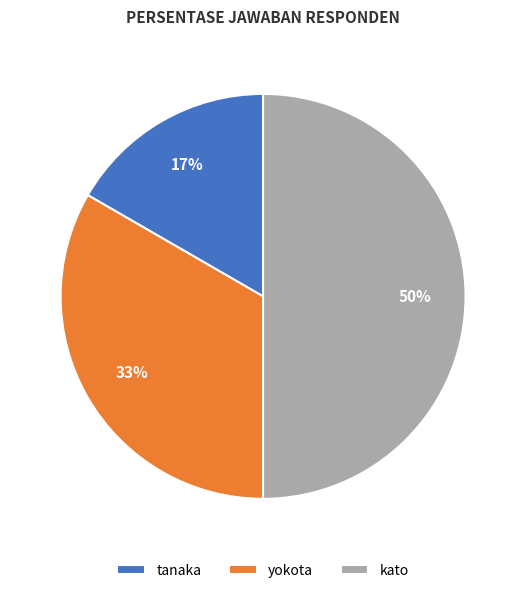

Which slice is the largest?

kato